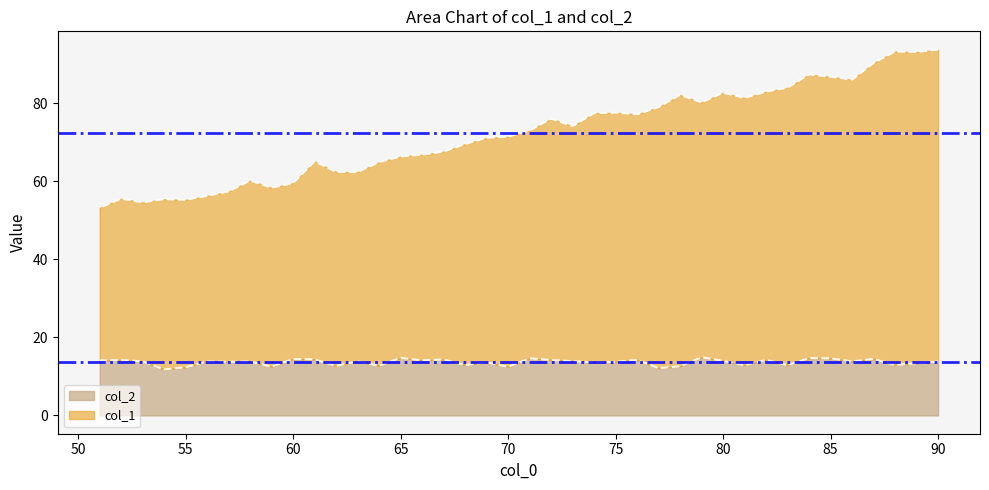

Reading left to right, list all the values displayed in this chart.

col_1: 90=93.8	89=93.1	88=93.3	87=90.3	86=86.0	85=86.8	84=87.4	83=84.0	82=83.0	81=81.4	80=82.7	79=80.2	78=82.1	77=79.0	76=77.2	75=77.6	74=77.4	73=74.1	72=76.0	71=73.0	70=71.4	69=71.2	68=69.5	67=67.6	66=66.8	65=66.4	64=64.9	63=62.4	62=62.4	61=65.1	60=59.5	59=58.3	58=60.2	57=57.4	56=56.3	55=55.3	54=55.4	53=54.6	52=55.6	51=53.2
col_2: 90=13.8	89=13.4	88=12.9	87=14.5	86=13.8	85=14.6	84=14.7	83=12.9	82=14.2	81=12.8	80=14.0	79=14.9	78=12.6	77=12.1	76=14.2	75=13.7	74=13.6	73=13.9	72=14.2	71=14.6	70=12.4	69=13.6	68=12.9	67=14.3	66=14.1	65=14.7	64=12.7	63=13.9	62=12.7	61=14.4	60=14.5	59=12.5	58=13.8	57=13.8	56=13.8	55=12.4	54=11.8	53=13.8	52=14.2	51=14.1